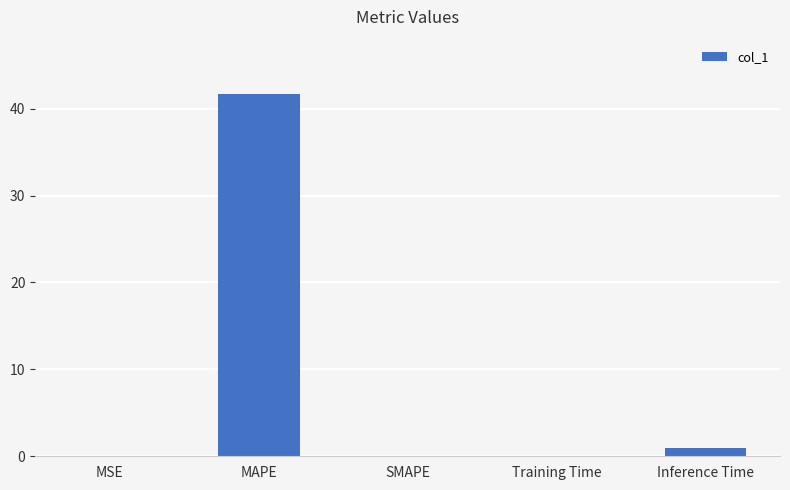

At which category does the chart reach its peak across all series?

MAPE